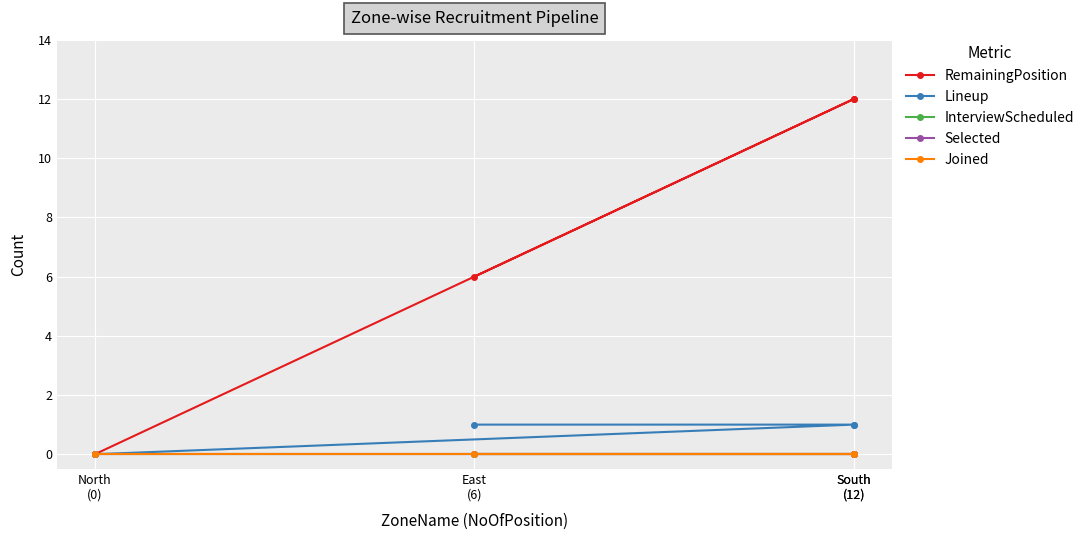

Which series changed the most between South
(12) and North
(0)?

RemainingPosition